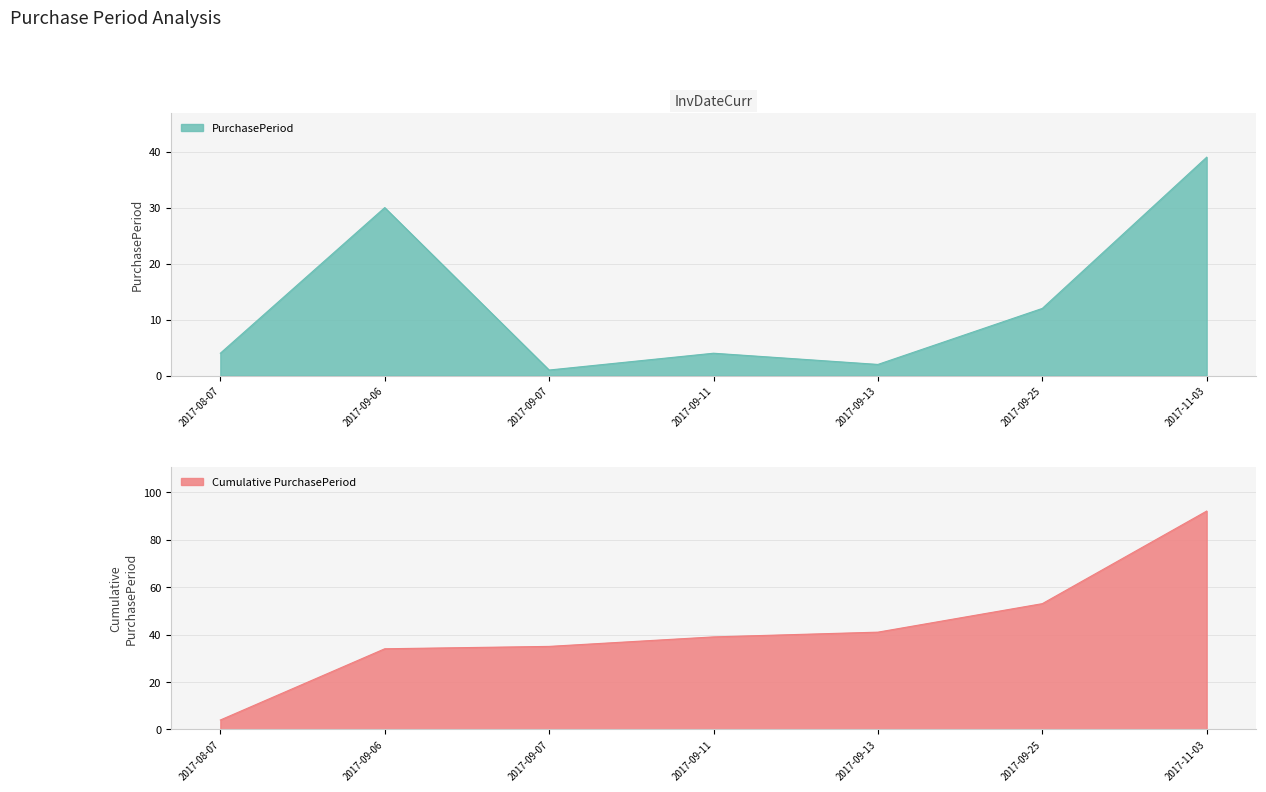

Approximately how many times larger is the value at 2017-09-11 compared to 2017-09-13?

2.0